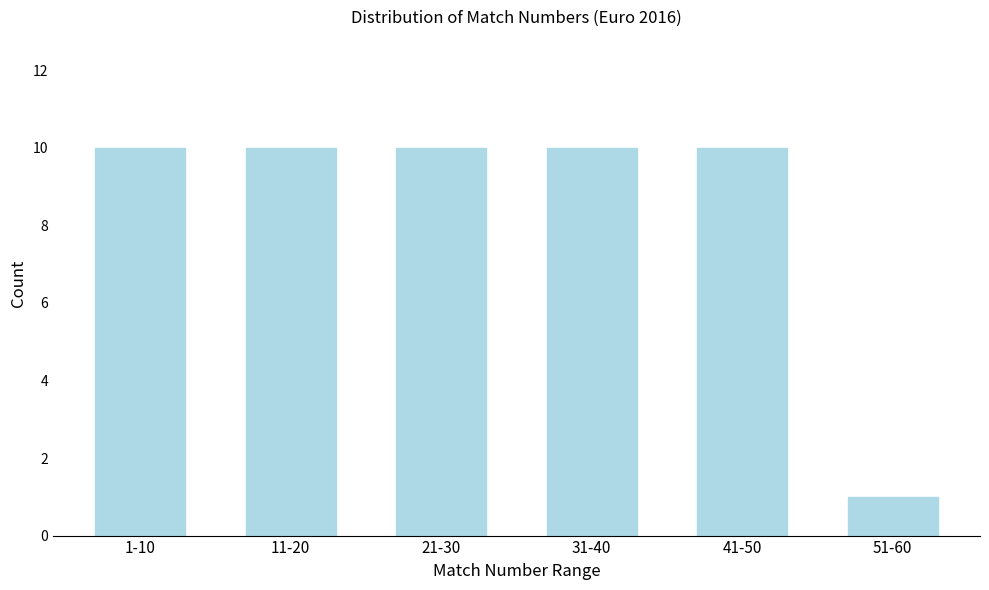

Reading right to left, transcribe all the data shown in this chart.

51-60=1	41-50=10	31-40=10	21-30=10	11-20=10	1-10=10